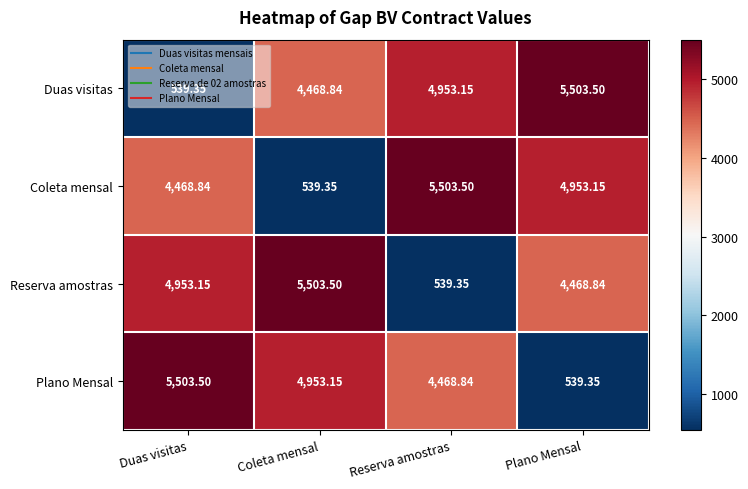

At which label is Coleta mensal closest to 3021?

Duas visitas